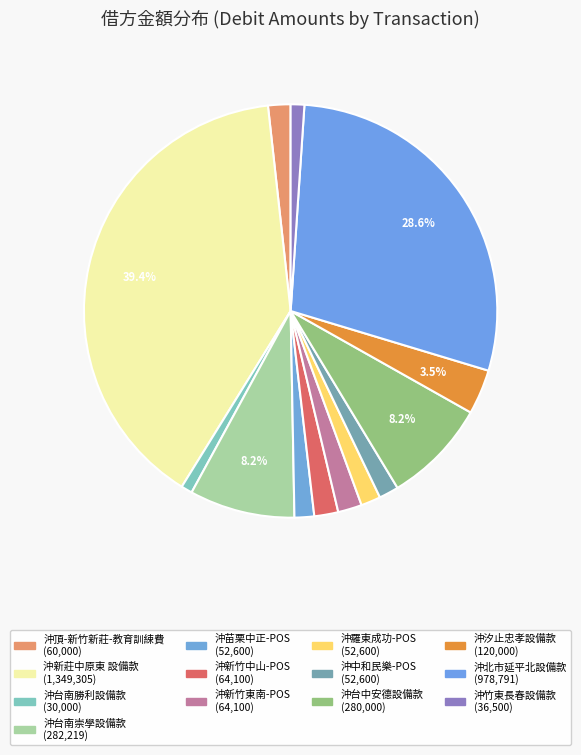

Rank the categories by value from highest to lowest.

沖新莊中原東 設備款, 沖北市延平北設備款, 沖台南崇學設備款, 沖台中安德設備款, 沖汐止忠孝設備款, 沖新竹中山-POS, 沖新竹東南-POS, 沖頂-新竹新莊-教育訓綀費, 沖苗栗中正-POS, 沖羅東成功-POS, 沖中和民樂-POS, 沖竹東長春設備款, 沖台南勝利設備款